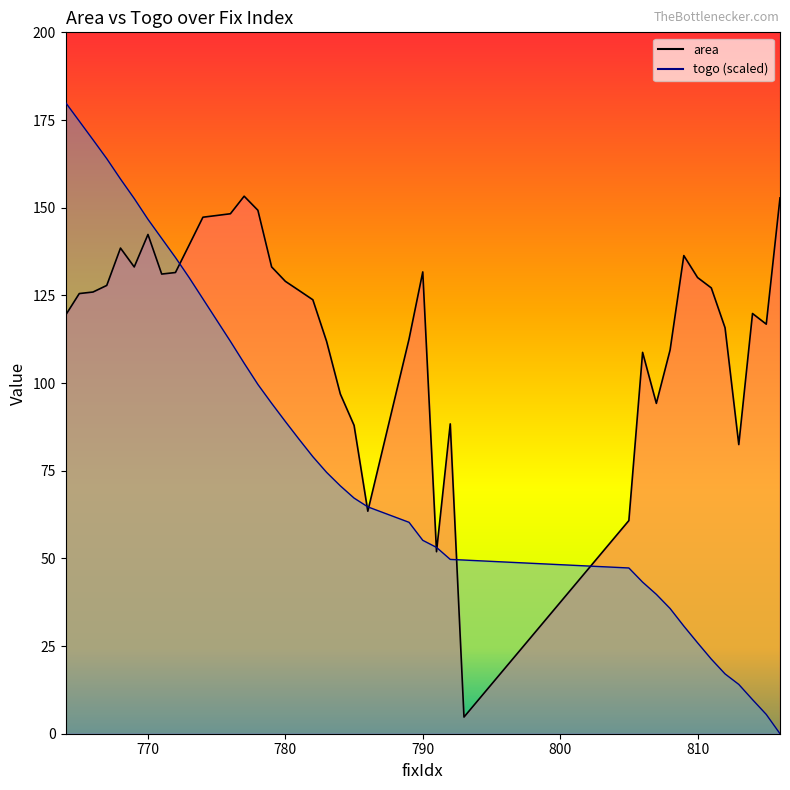

Between which two adjacent categories do togo and area first intersect?

772 and 773